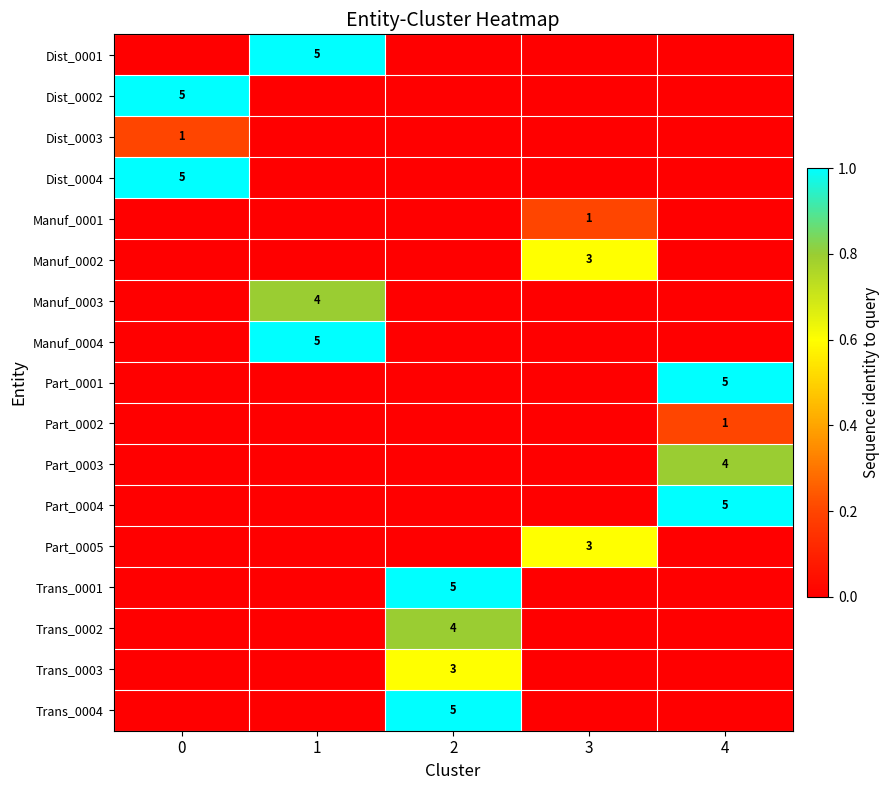

True or false: Part_0001 has a value of 2 at 4.

False